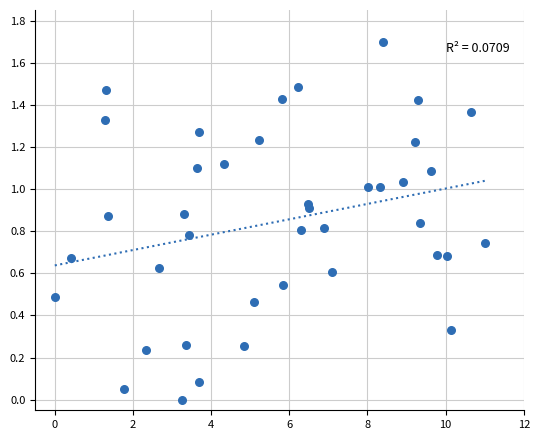

What is the range of X values (max minus min)?

11.0